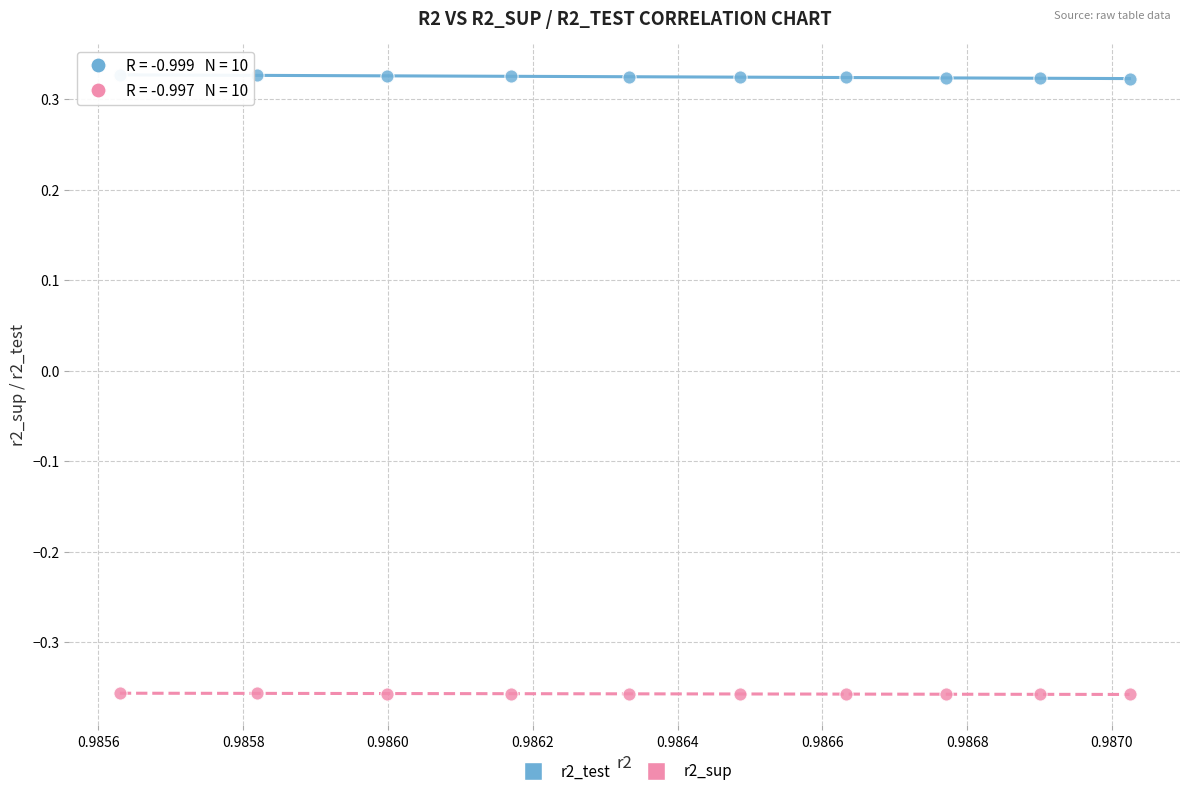

Which series reaches the minimum Y coordinate?

r2_sup